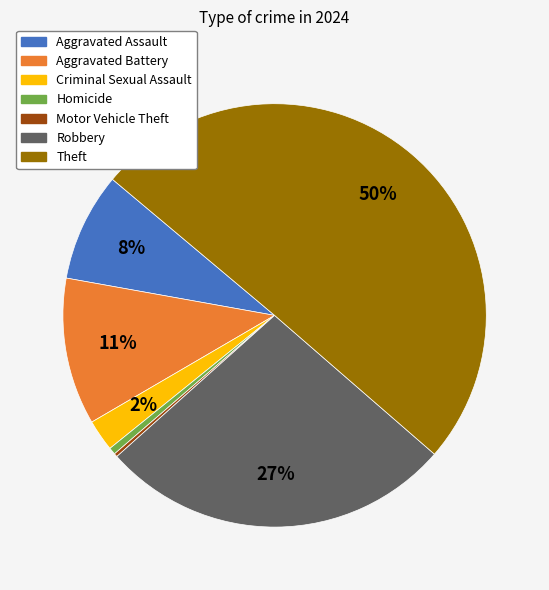

Do Aggravated Battery and Theft together represent more than half of the pie?

Yes